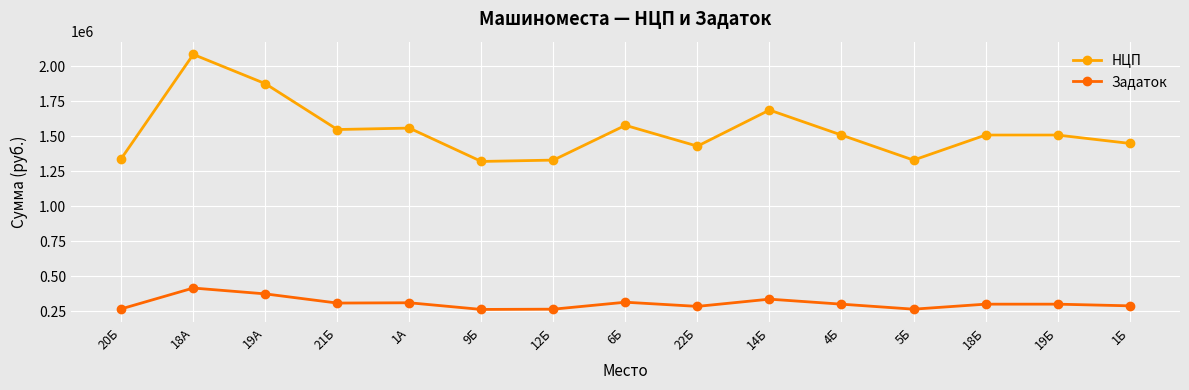

What is the minimum value for НЦП?

1321200